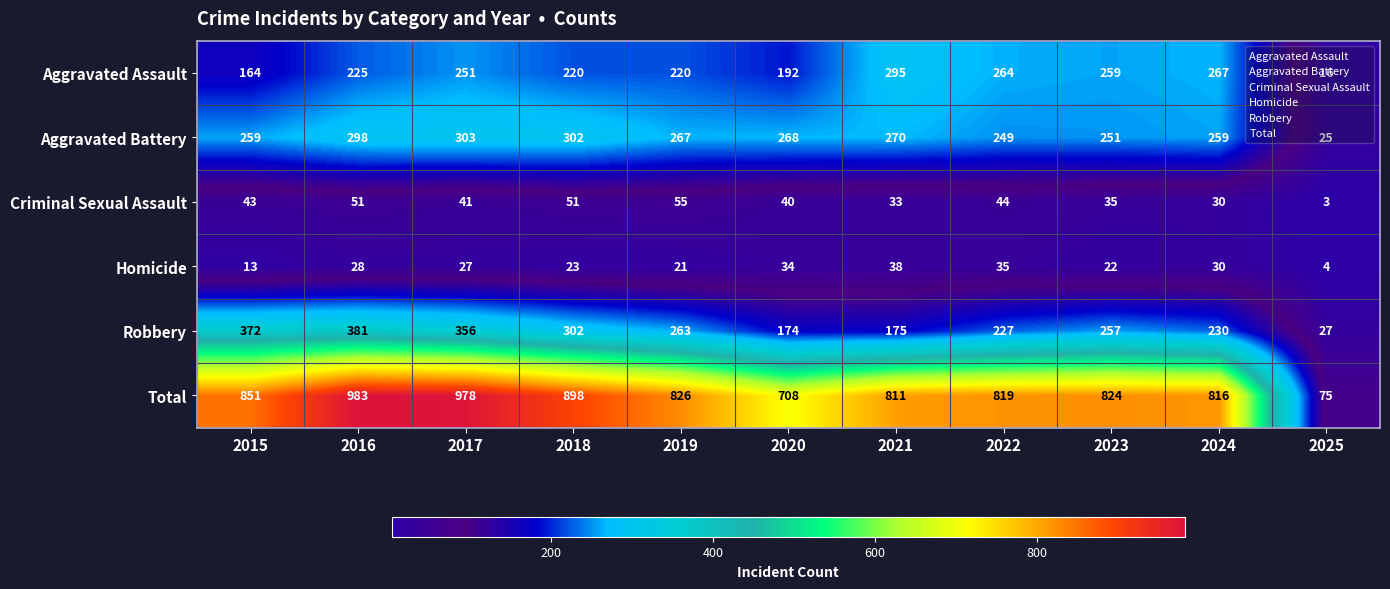

Rank the series at 2021 from highest to lowest value.

Total, Aggravated Assault, Aggravated Battery, Robbery, Homicide, Criminal Sexual Assault